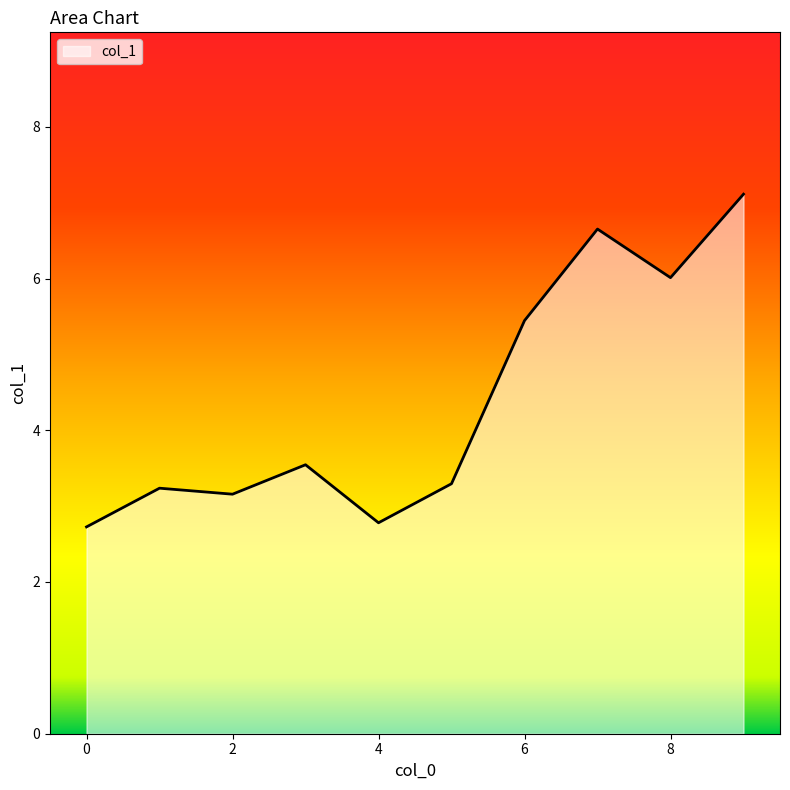

What is the smallest value displayed?

2.7